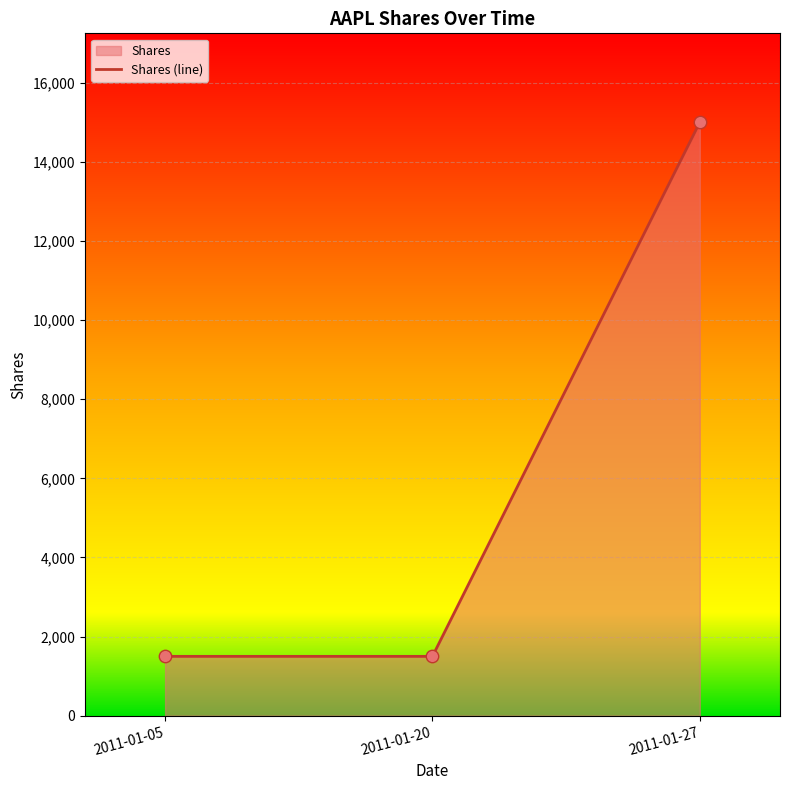

Approximately how many times larger is the value at 2011-01-20 compared to 2011-01-27?

0.1